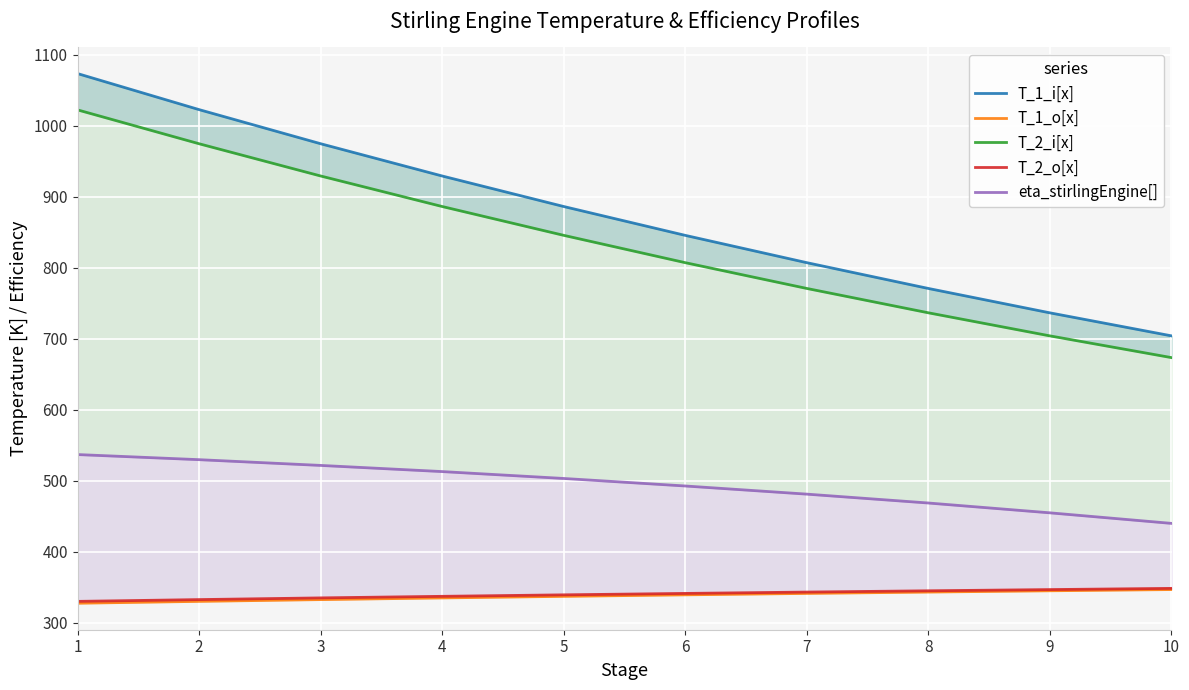

True or false: T_1_i[x] and T_2_o[x] intersect in this chart.

False